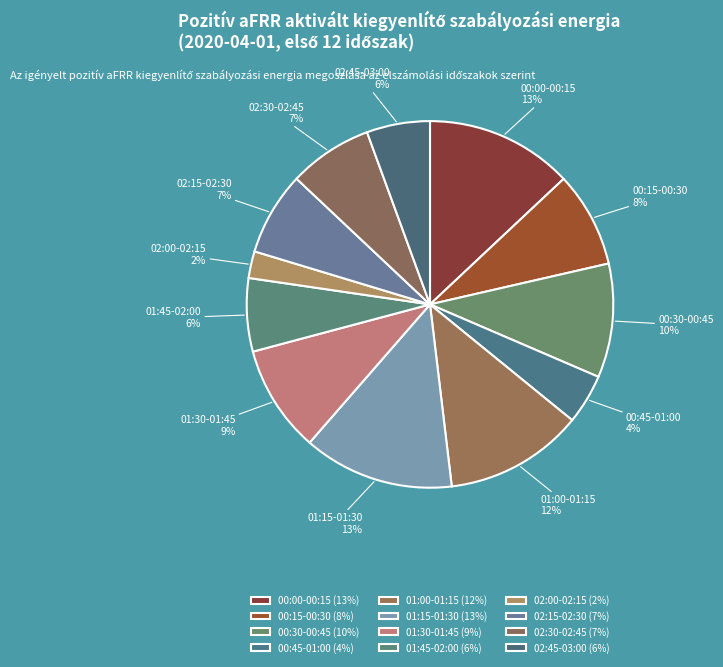

Is there any slice that represents more than half of the pie?

No